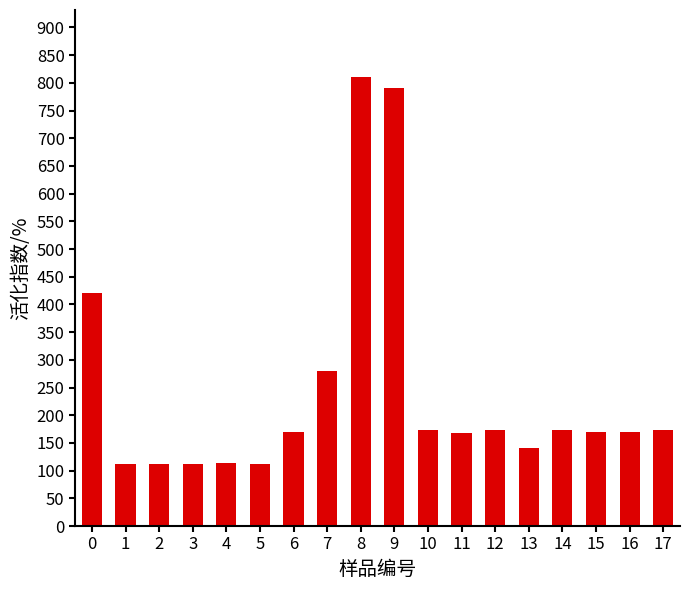

How many values are below 170?

9